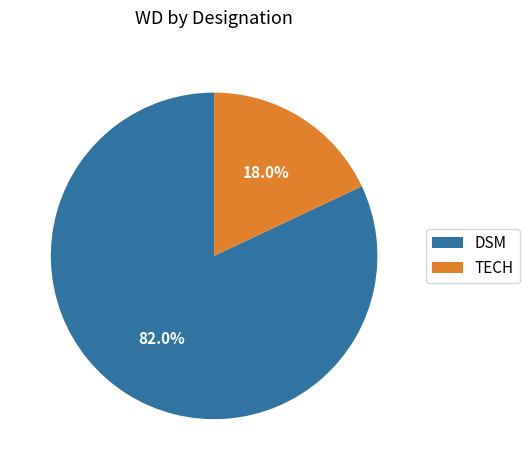

How many slices are in this pie chart?

2